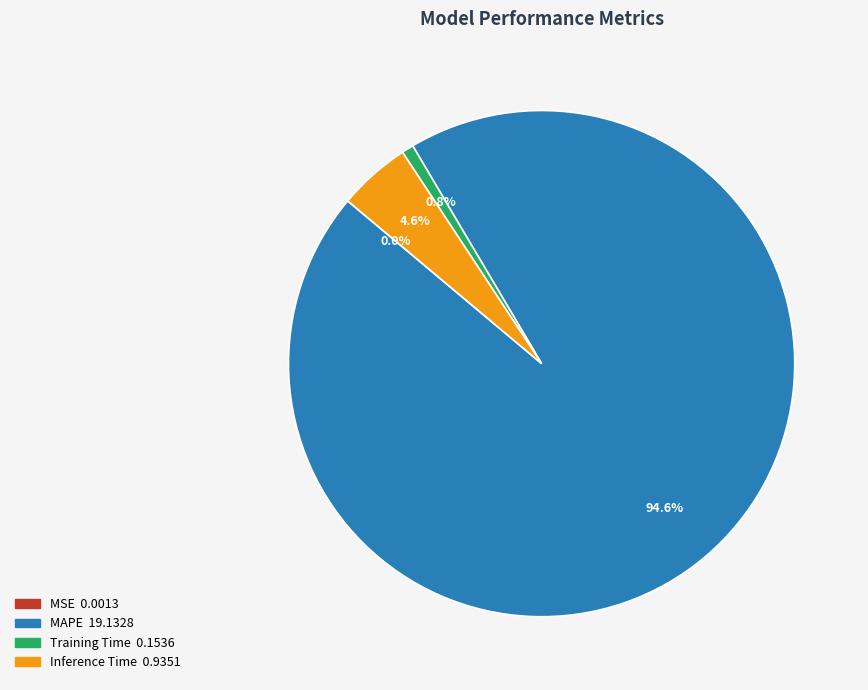

What percentage is the Inference Time slice, to the nearest percent?

5%